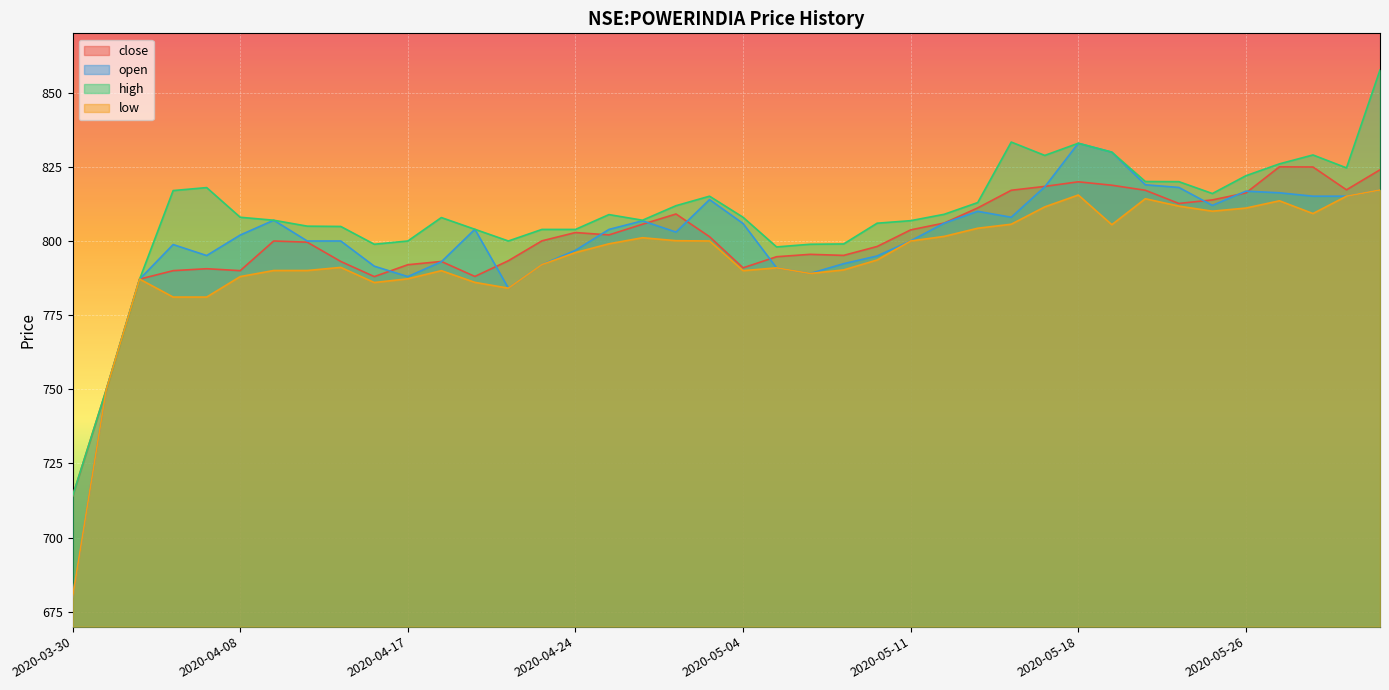

Reading left to right, transcribe all the data shown in this chart.

close: 714.0	749.7	787.2	790.0	790.7	790.0	800.0	799.6	793.1	788.0	792.0	793.1	788.0	793.3	800.0	802.8	802.0	805.7	809.1	801.5	791.0	794.7	795.5	795.2	798.2	803.8	806.0	811.2	817.1	818.4	820.0	818.8	817.1	812.7	813.8	816.2	825.0	825.0	817.2	824.0
open: 680.0	749.7	787.2	798.8	795.1	802.0	807.0	800.0	800.0	791.5	788.0	793.0	804.0	784.1	792.0	796.8	803.9	806.8	803.0	814.0	805.9	791.0	789.0	792.3	795.0	800.0	806.0	810.0	808.0	818.2	833.0	830.0	819.0	818.0	812.0	816.8	816.2	815.1	815.1	817.2
high: 714.0	749.7	787.2	817.0	818.0	808.0	807.0	805.0	804.9	798.9	800.0	807.9	804.0	800.0	803.9	803.9	808.9	807.0	811.9	815.1	808.0	798.0	798.9	799.0	806.0	806.8	809.0	813.0	833.3	828.8	833.0	830.0	820.0	820.0	816.0	822.0	826.0	829.0	824.7	857.7
low: 680.0	749.7	787.2	781.1	781.1	788.0	790.0	790.0	791.1	786.0	787.2	790.0	786.0	784.1	792.0	796.1	799.0	801.1	800.1	800.0	790.0	791.0	789.0	790.2	793.6	800.0	801.5	804.3	805.7	811.5	815.5	805.5	814.2	811.8	810.0	811.1	813.5	809.2	815.1	817.2